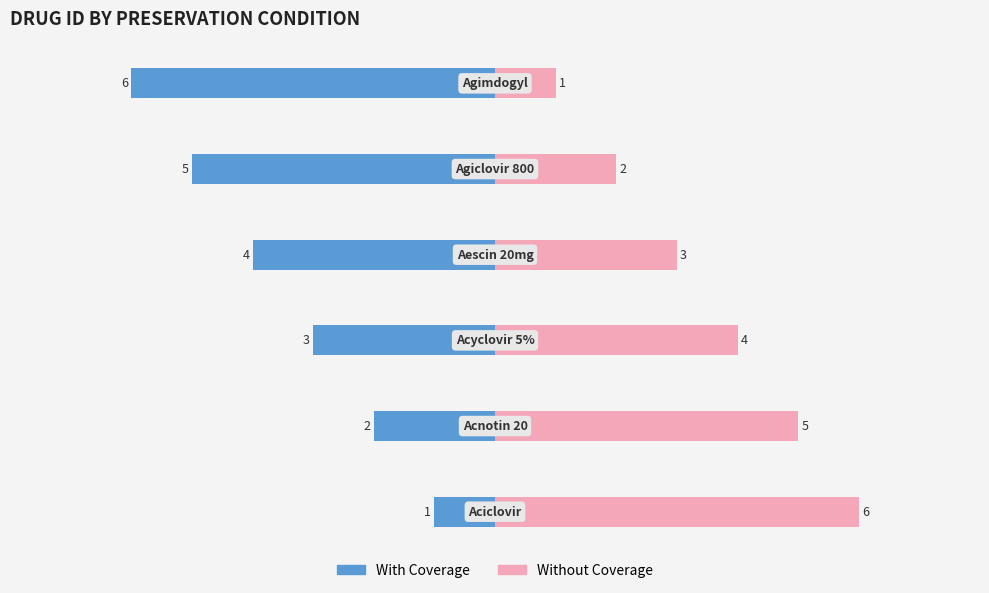

What is the difference between the With Coverage values at 1 and 3?

2